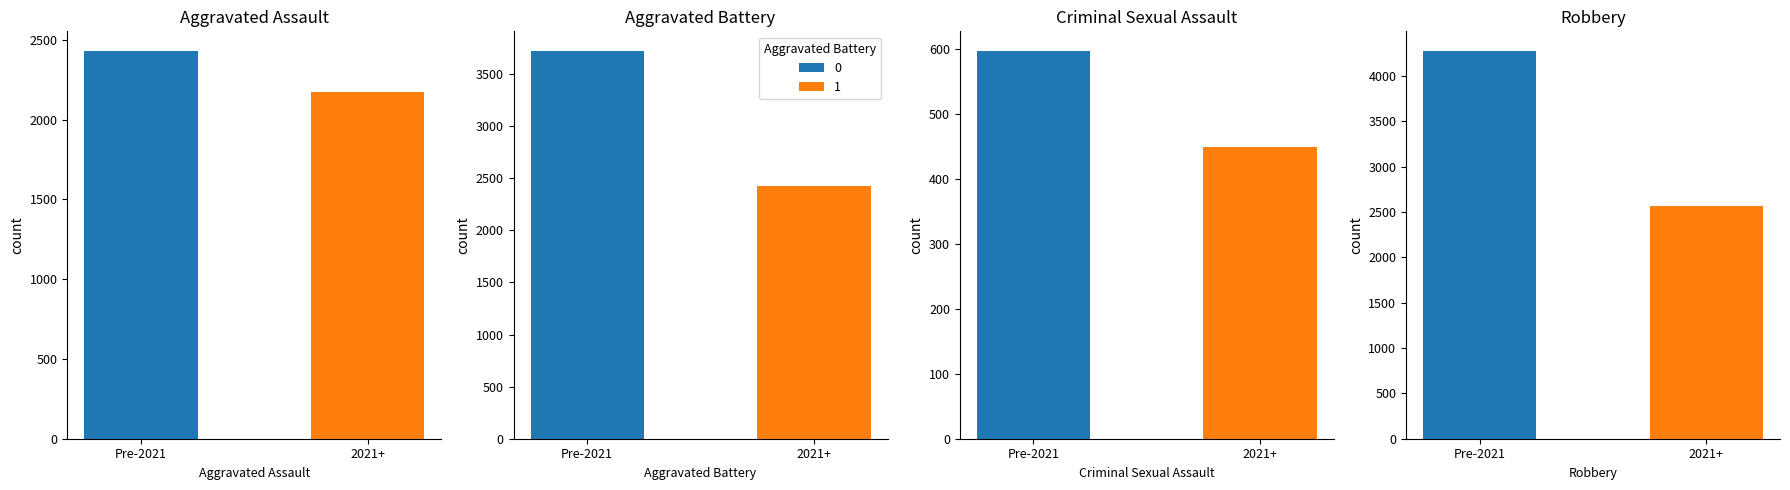

Which series has the largest total across all categories?

Robbery